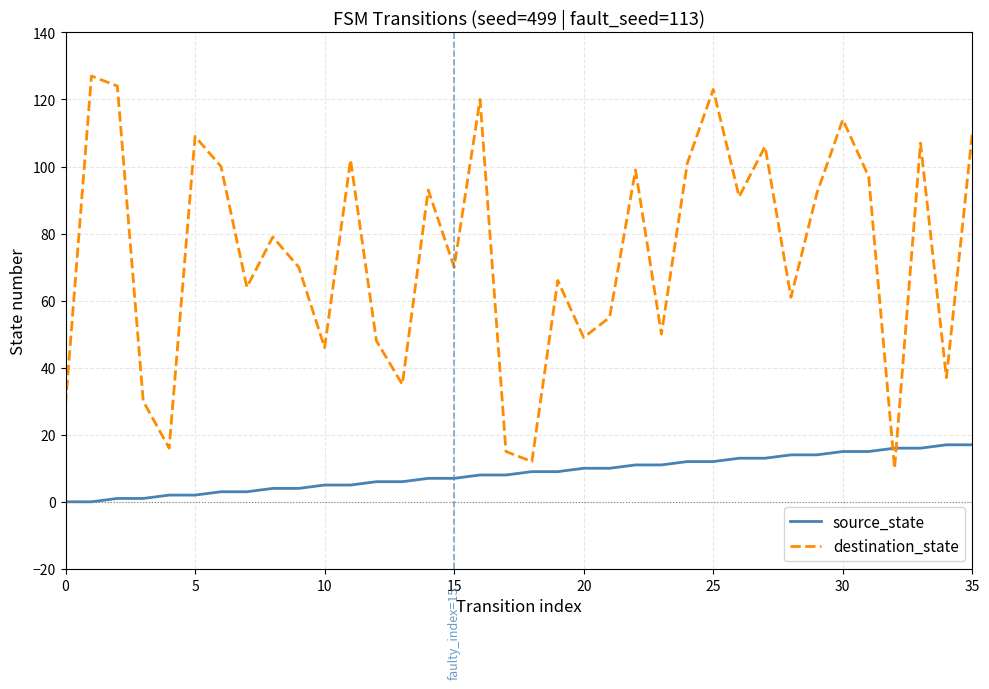

Which series has the largest range (max minus min)?

destination_state